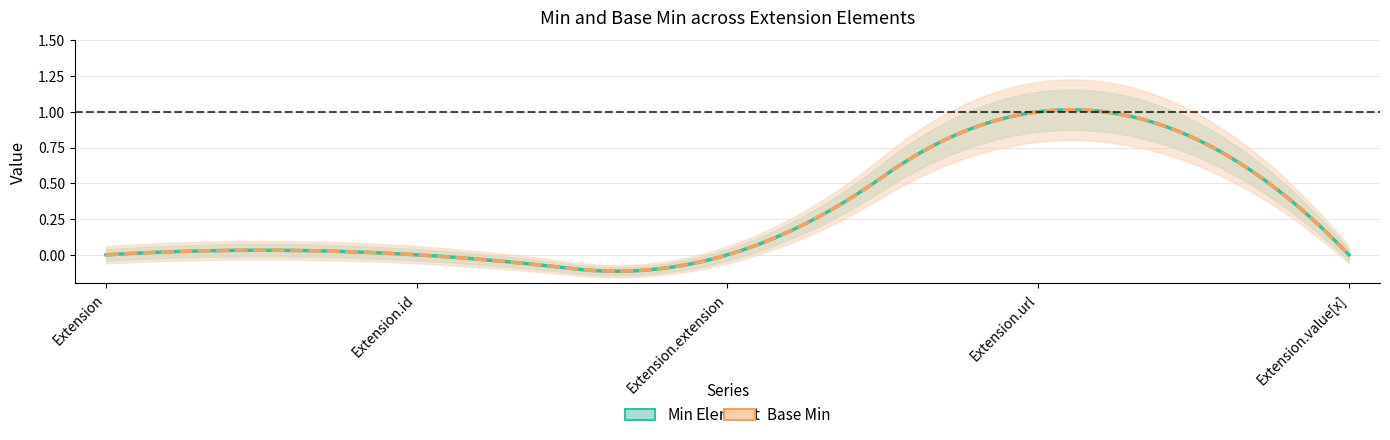

What is the highest value of the Base Min series?

1